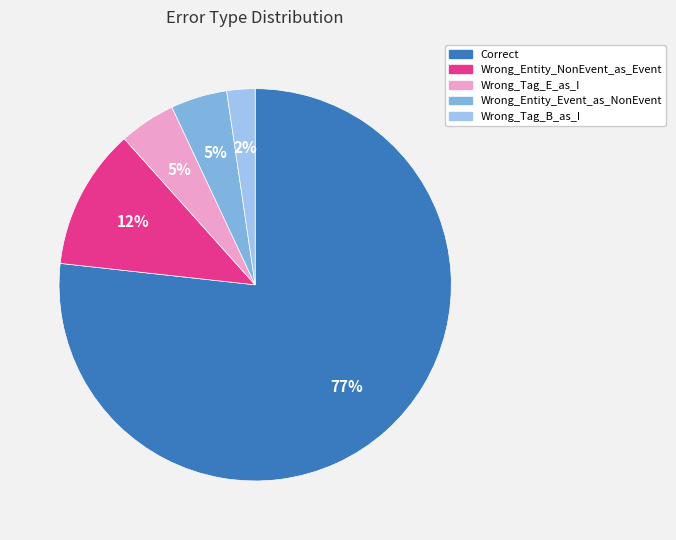

To the nearest percent, what is the difference between the largest and smallest slice percentages?

74%